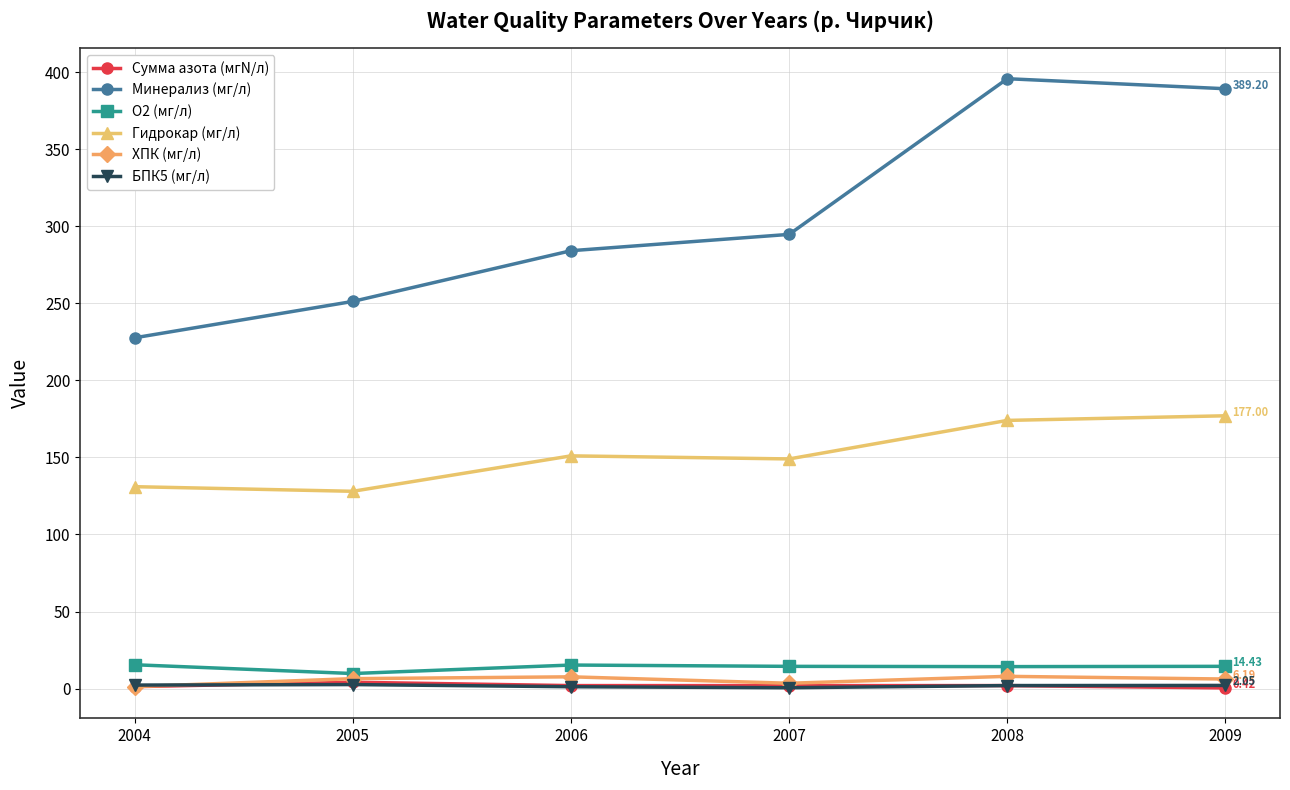

What is the difference between the second highest and minimum values in the ХПК (мг/л) series?

6.4